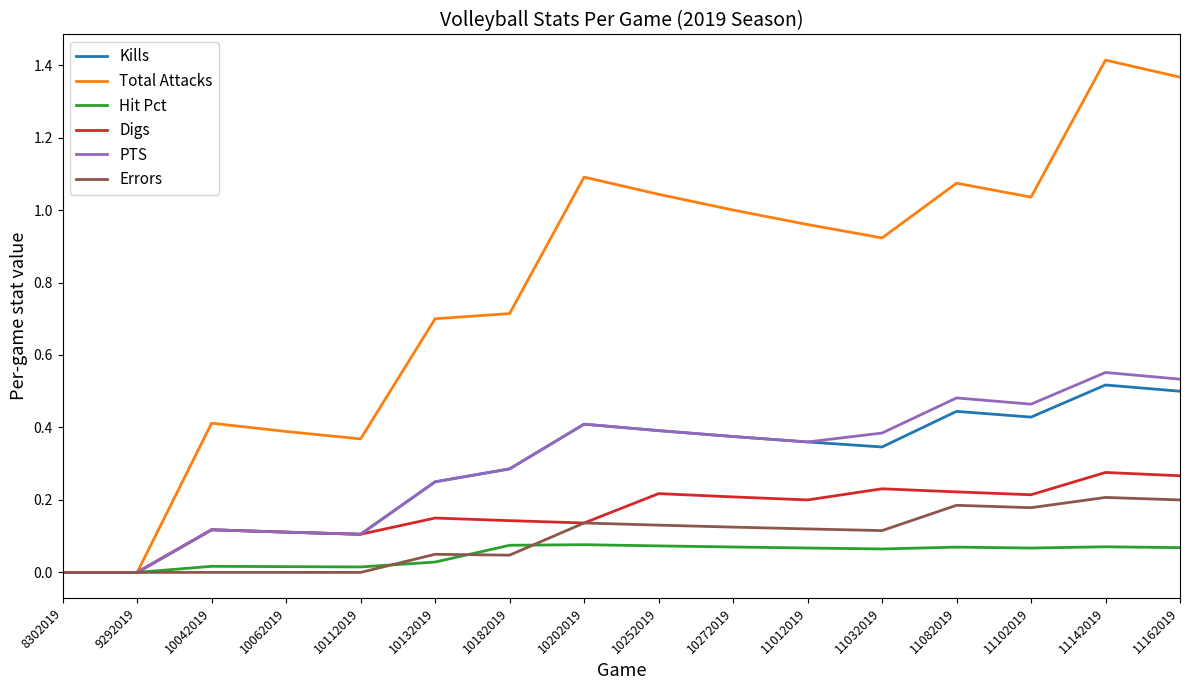

In Total Attacks, how many points are higher than both neighbors (excluding endpoints)?

4